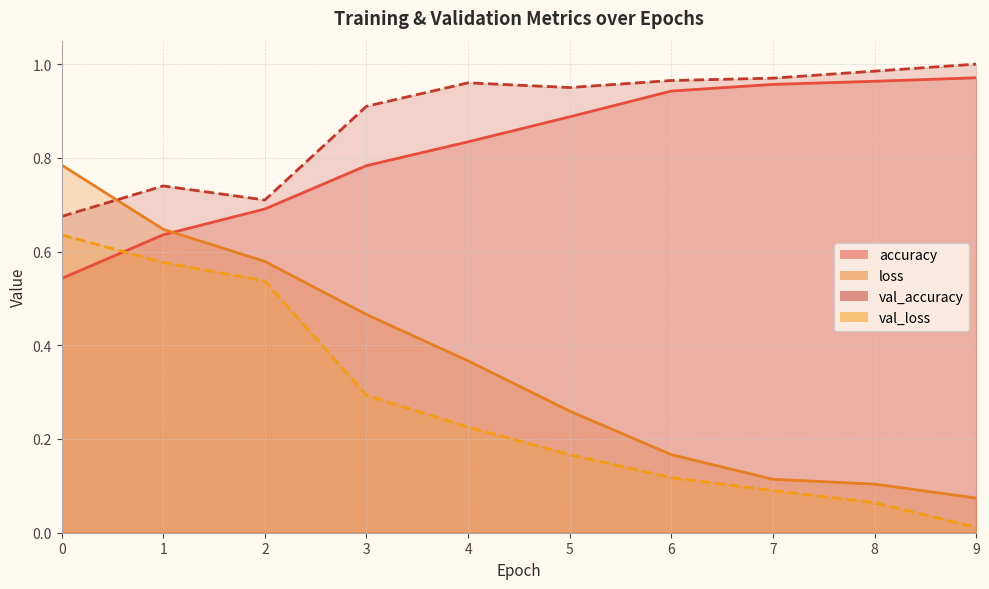

What is the value of the val_loss point at the 8th from the left?

0.1